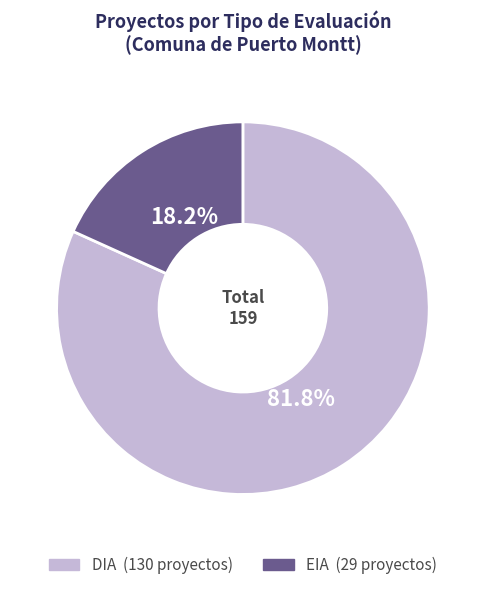

Count the number of slices in the pie.

2